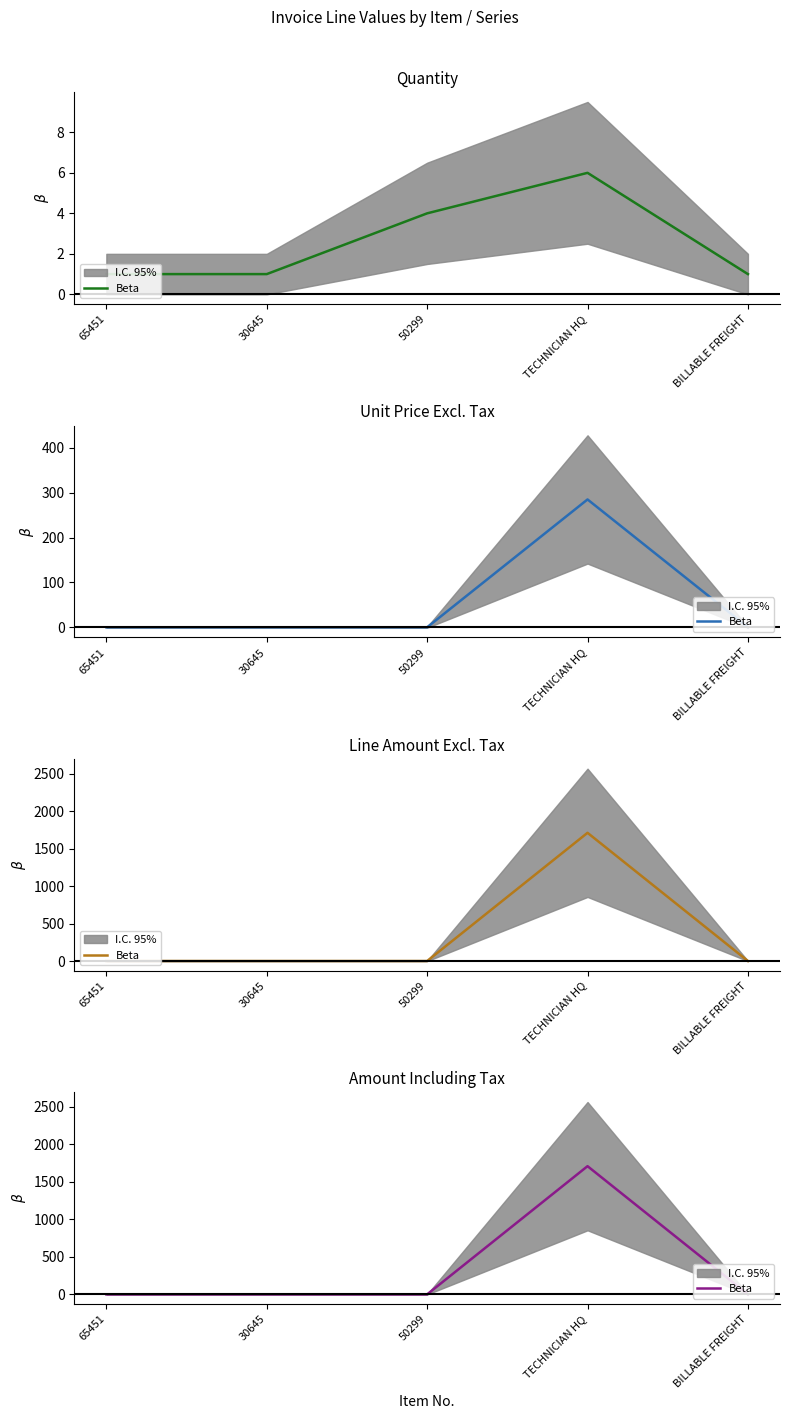

What is the label of the 3rd point from the left?

50299